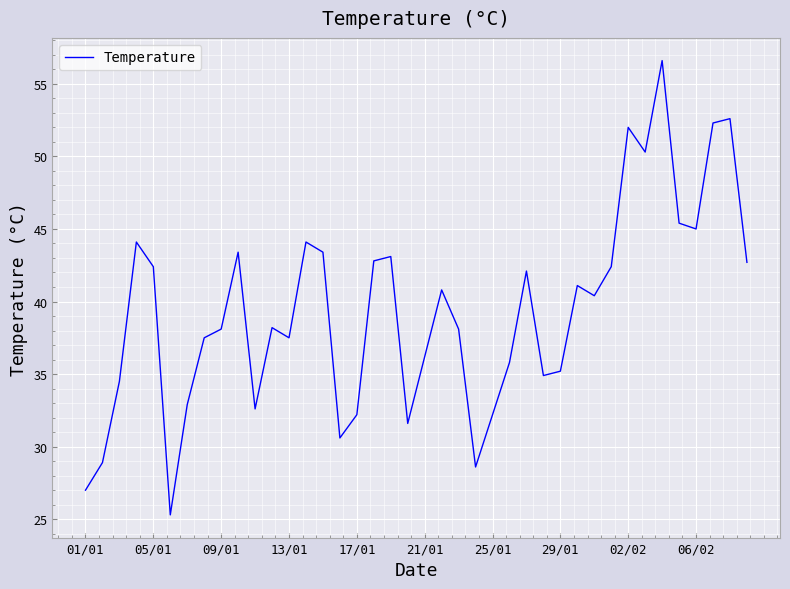

What is the maximum value shown in the chart?

56.6